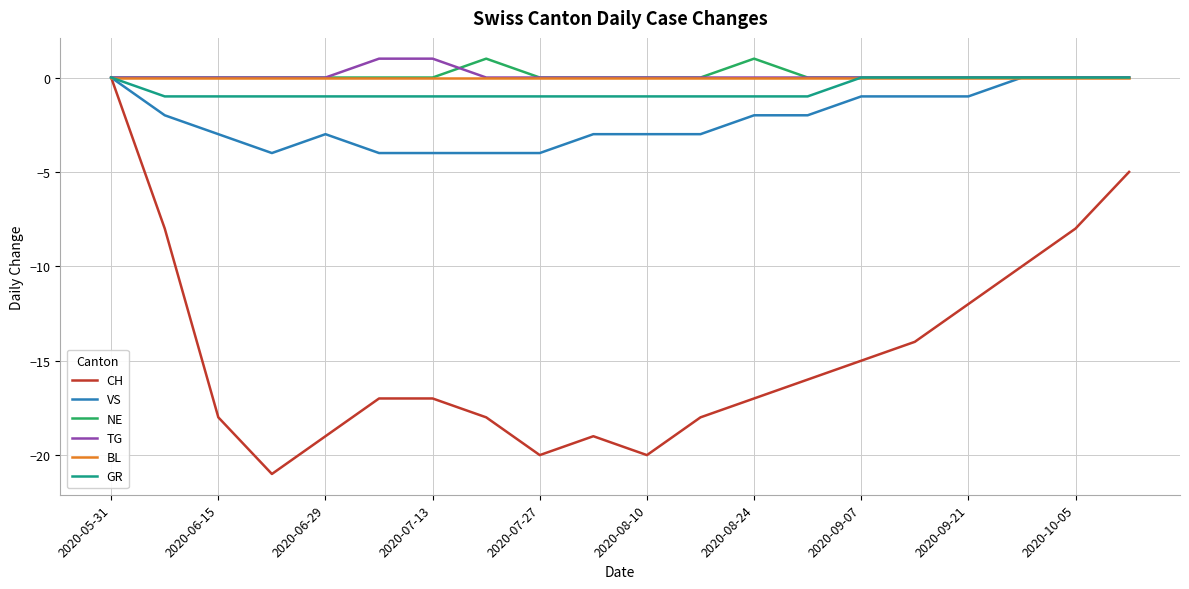

Which series has the widest spread of values?

CH